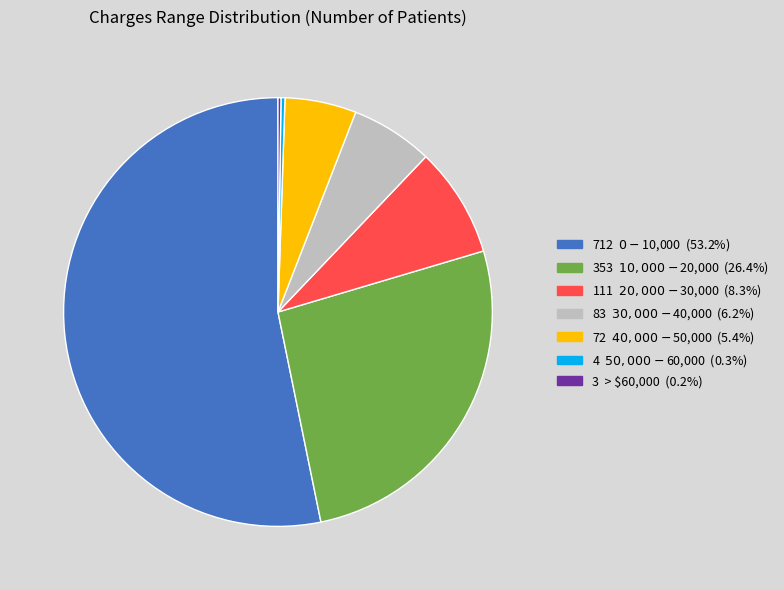

Does any single category account for the majority?

Yes